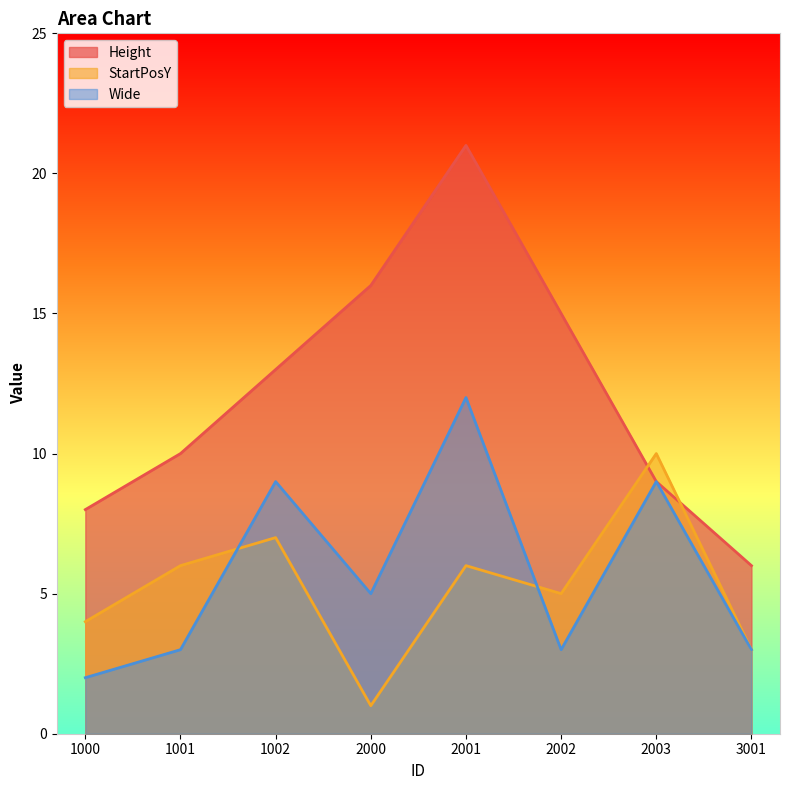

How many values in the Wide series are below 5?

4